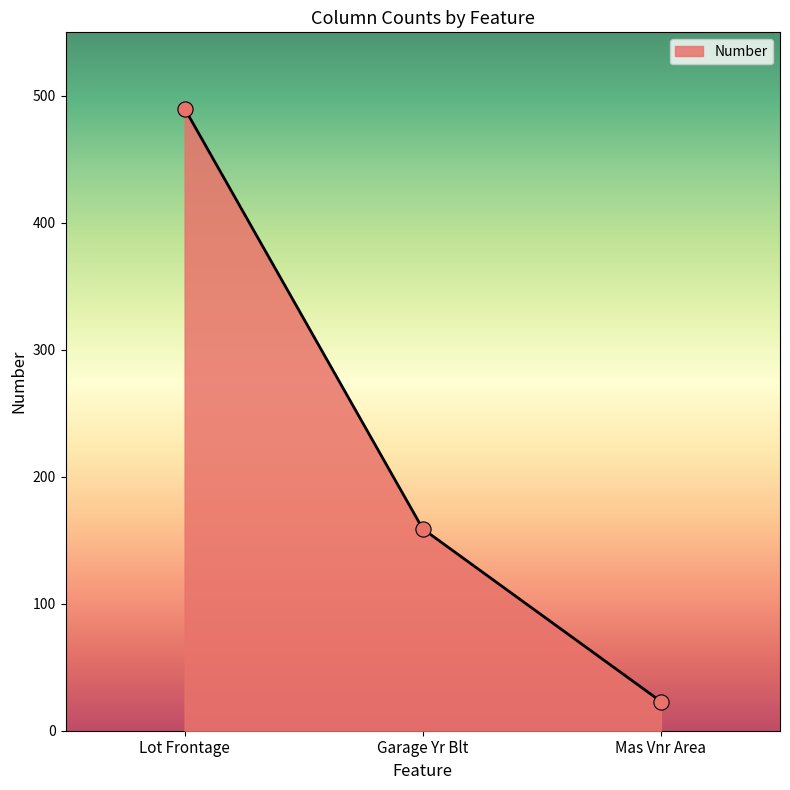

Approximately how many times larger is the value at Garage Yr Blt compared to Lot Frontage?

0.3